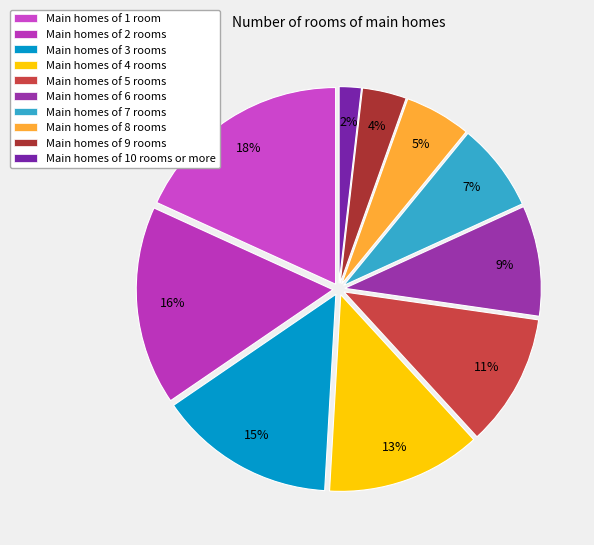

Count the number of slices in the pie.

10